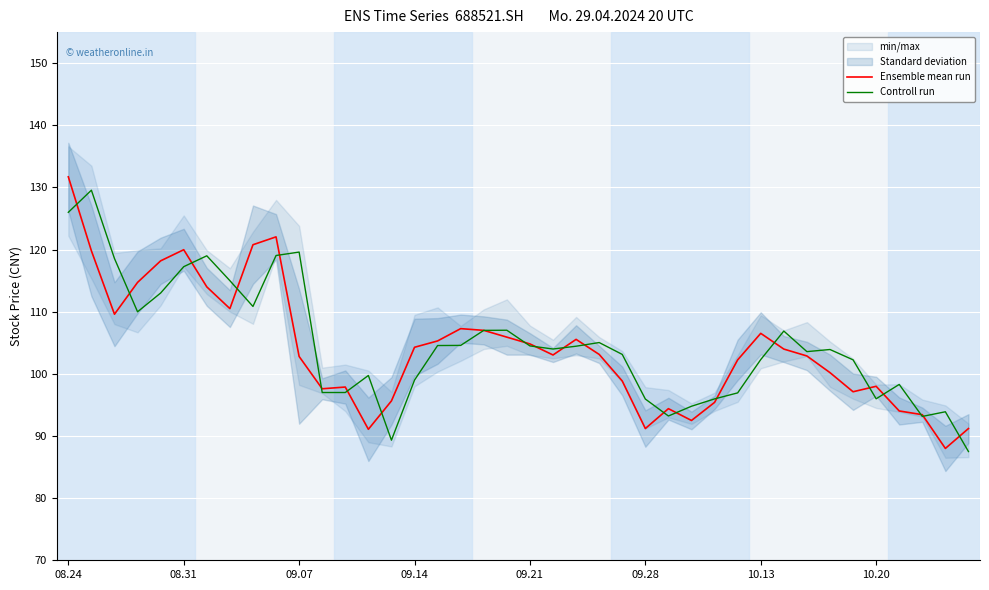

In Ensemble mean run, how many points are higher than both neighbors (excluding endpoints)?

8